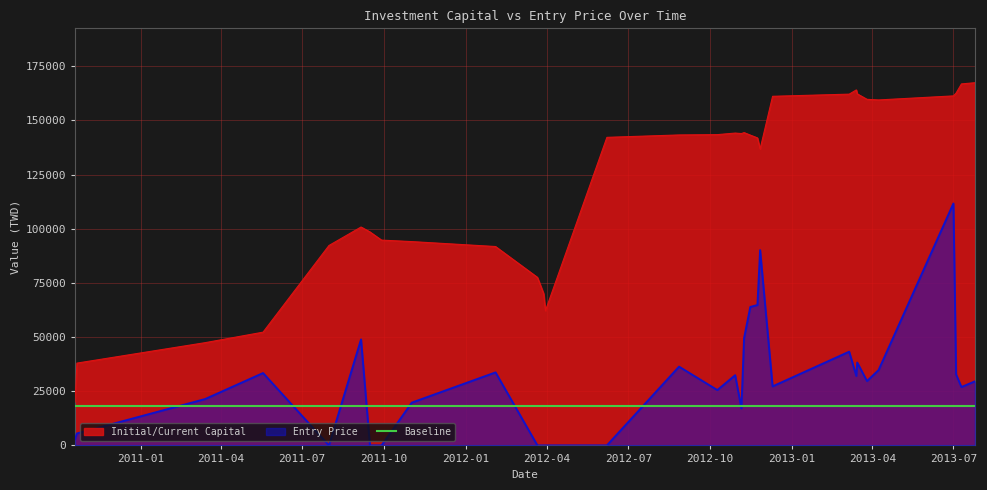

What is the total value across all series at 2013-07-04?

195418